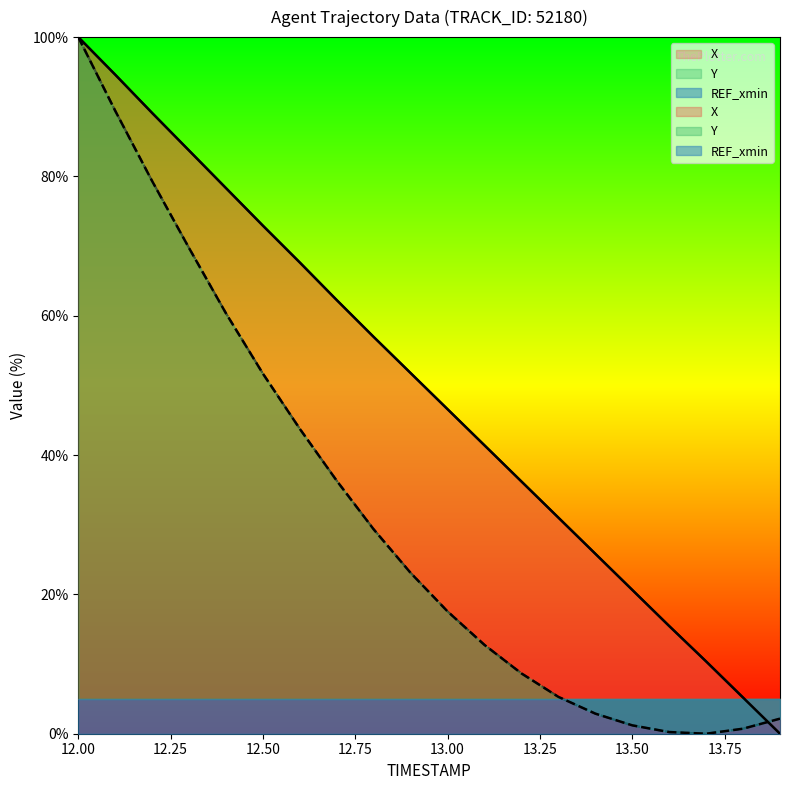

Which category has the highest value in the X series?

12.00